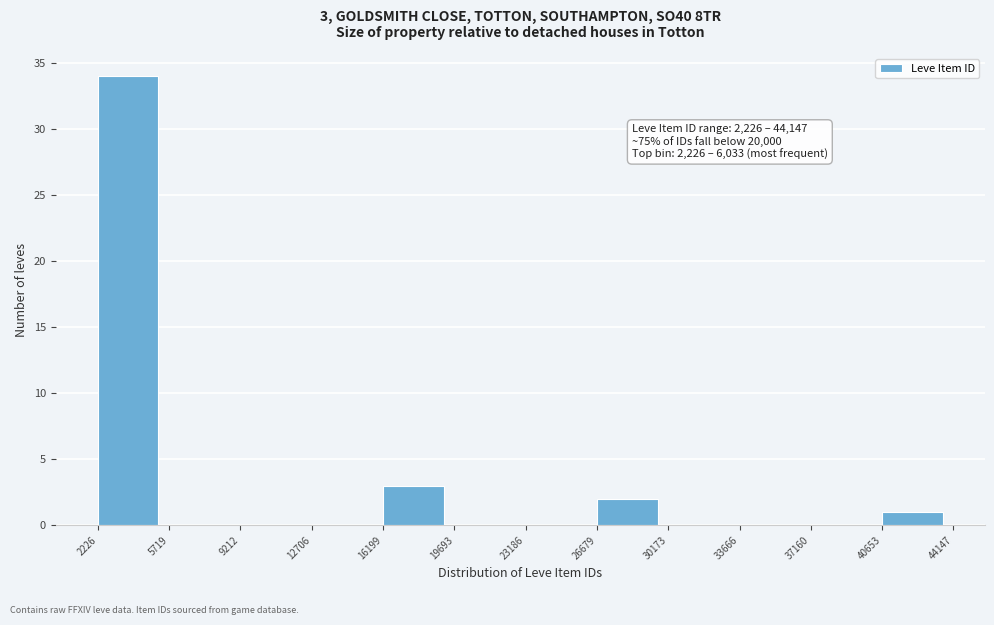

Over which range of the x-axis is the bar tallest?

2226 to 5719